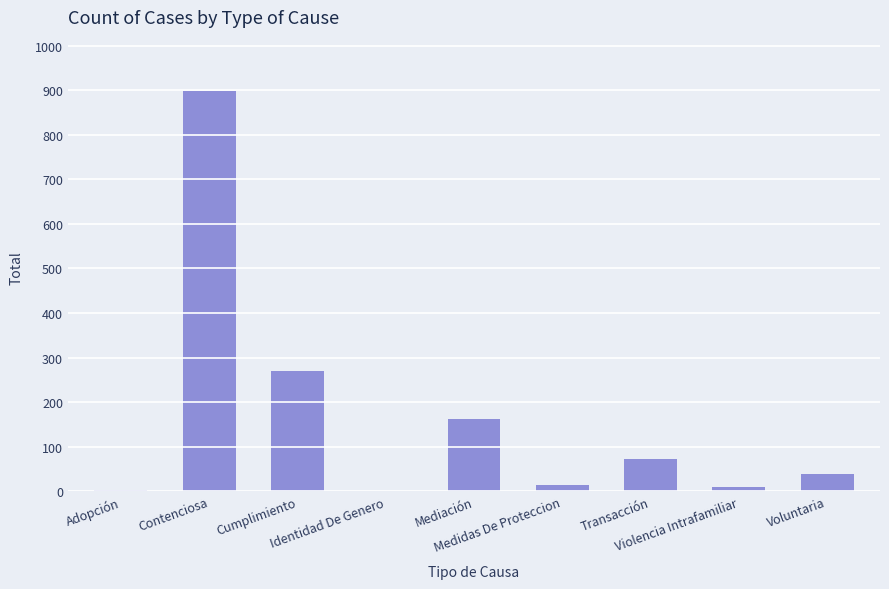

What is the sum of all values?

1467